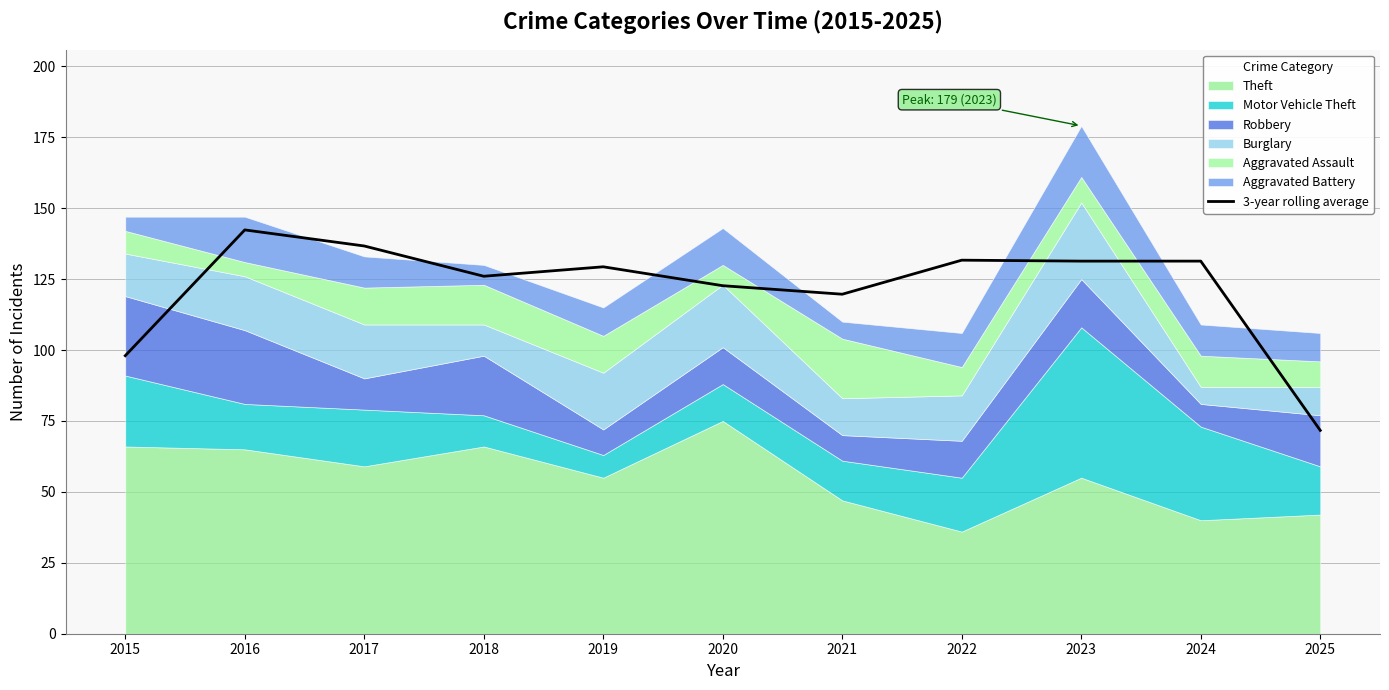

What is the sum of all values?

1340.7